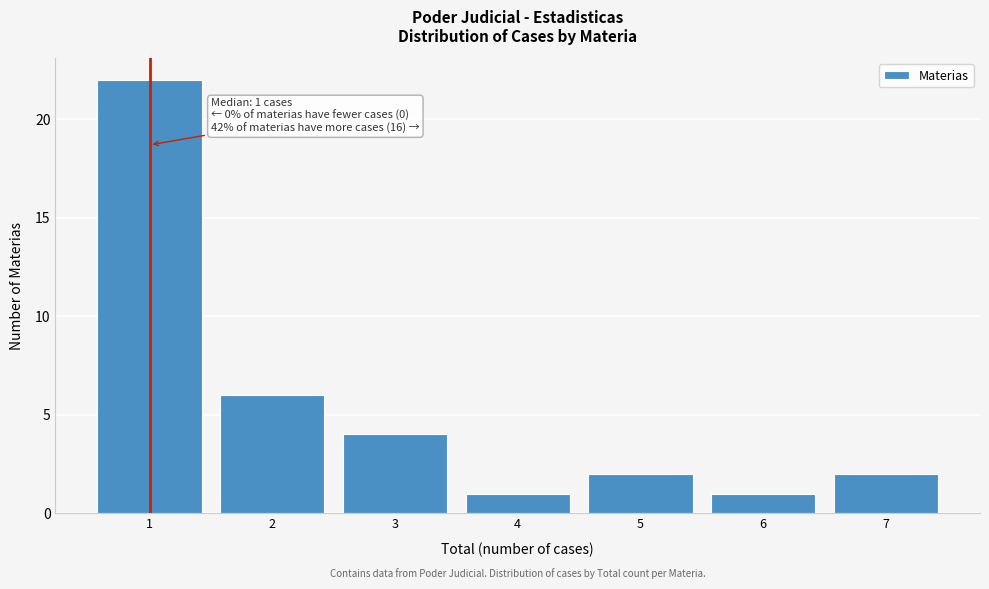

Over which range of the x-axis is the bar tallest?

0.5 to 1.5